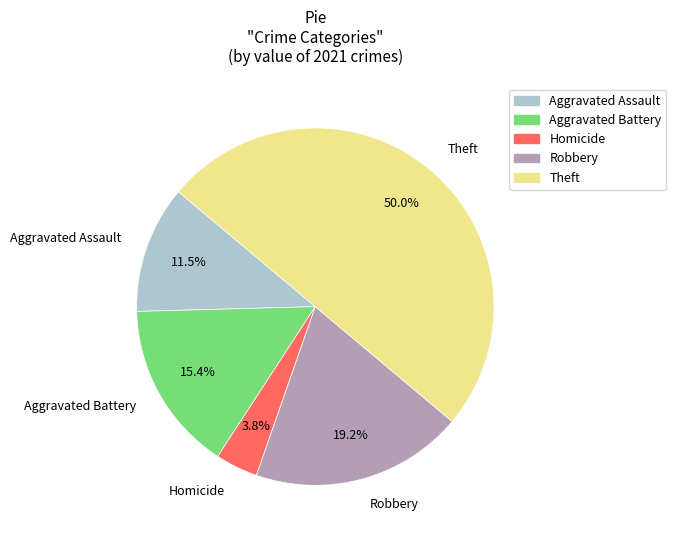

Rank the categories by value from lowest to highest.

Homicide, Aggravated Assault, Aggravated Battery, Robbery, Theft